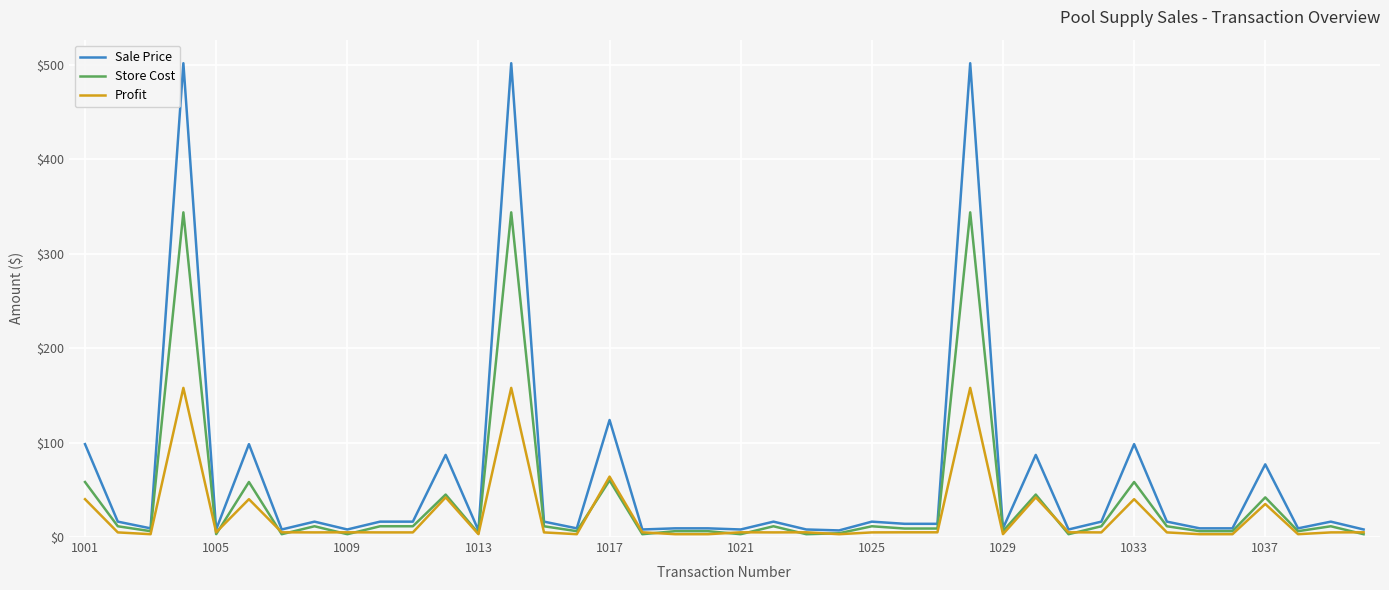

What is the sum of all Store Cost values?

1612.5